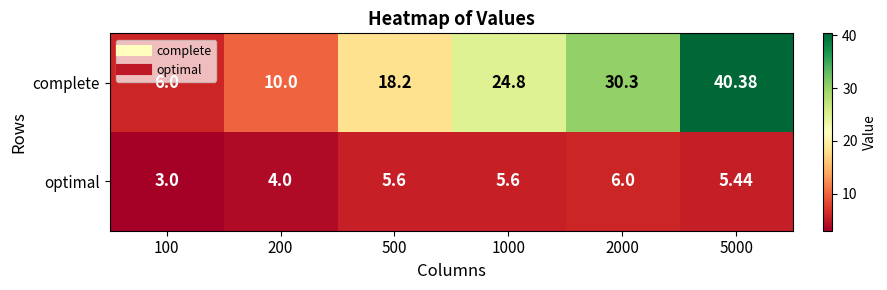

Rank the series by their average value, from highest to lowest.

complete, optimal